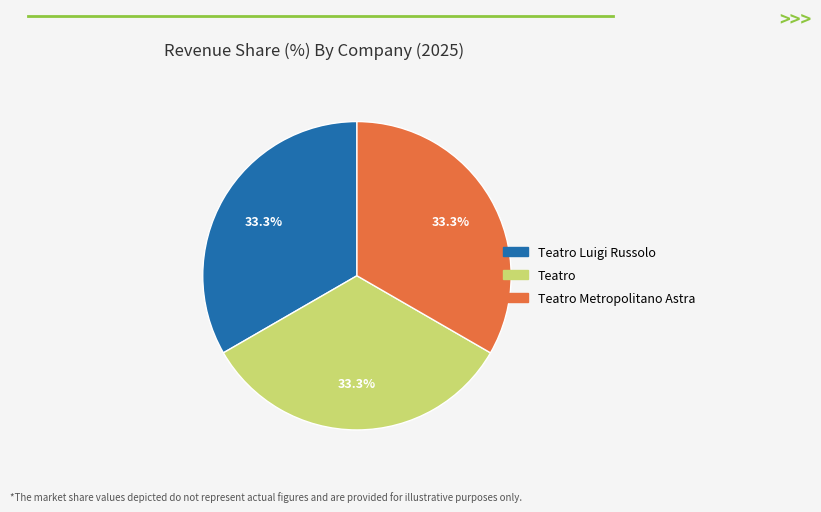

Is there a majority slice in this chart?

No